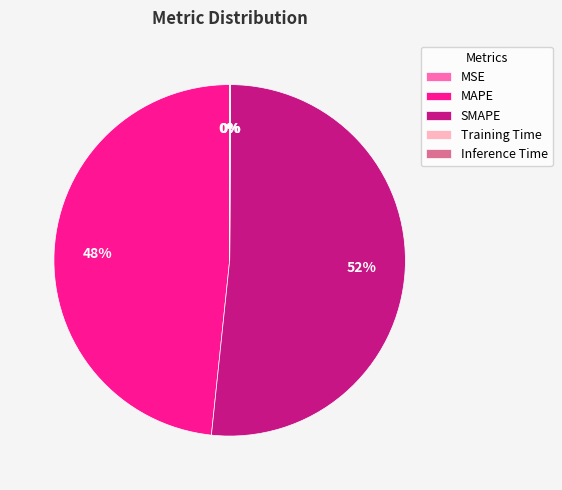

To the nearest percent, what is the average slice percentage?

20%